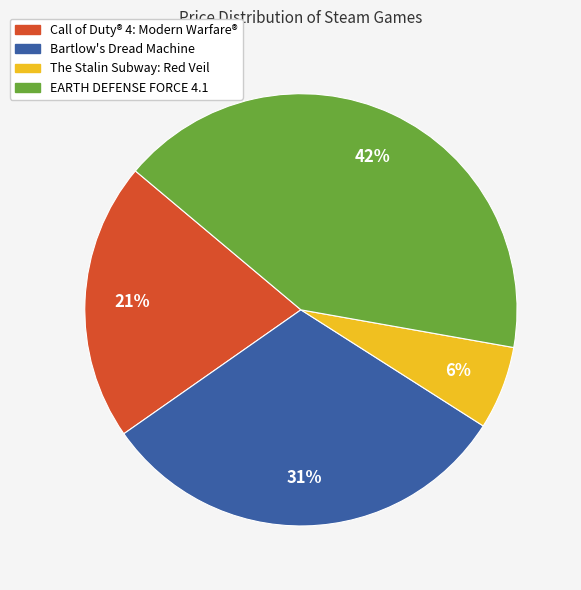

Rank the categories by value from highest to lowest.

EARTH DEFENSE FORCE 4.1, Bartlow's Dread Machine, Call of Duty® 4: Modern Warfare®, The Stalin Subway: Red Veil